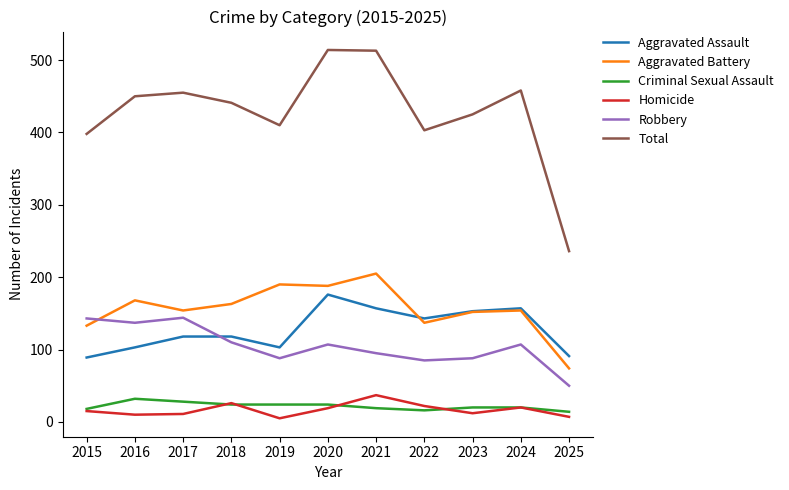

What are all the series names shown in the legend?

Aggravated Assault, Aggravated Battery, Criminal Sexual Assault, Homicide, Robbery, Total